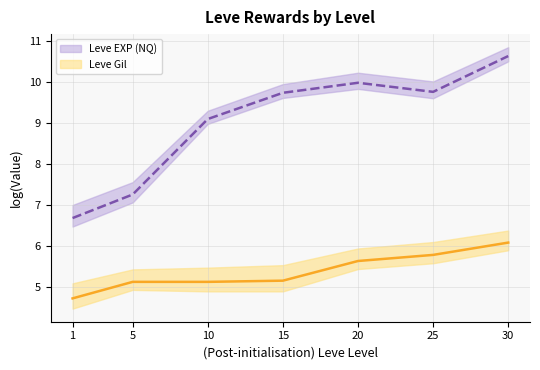

What is the ratio of the value at 10 to the value at 1?

1.1